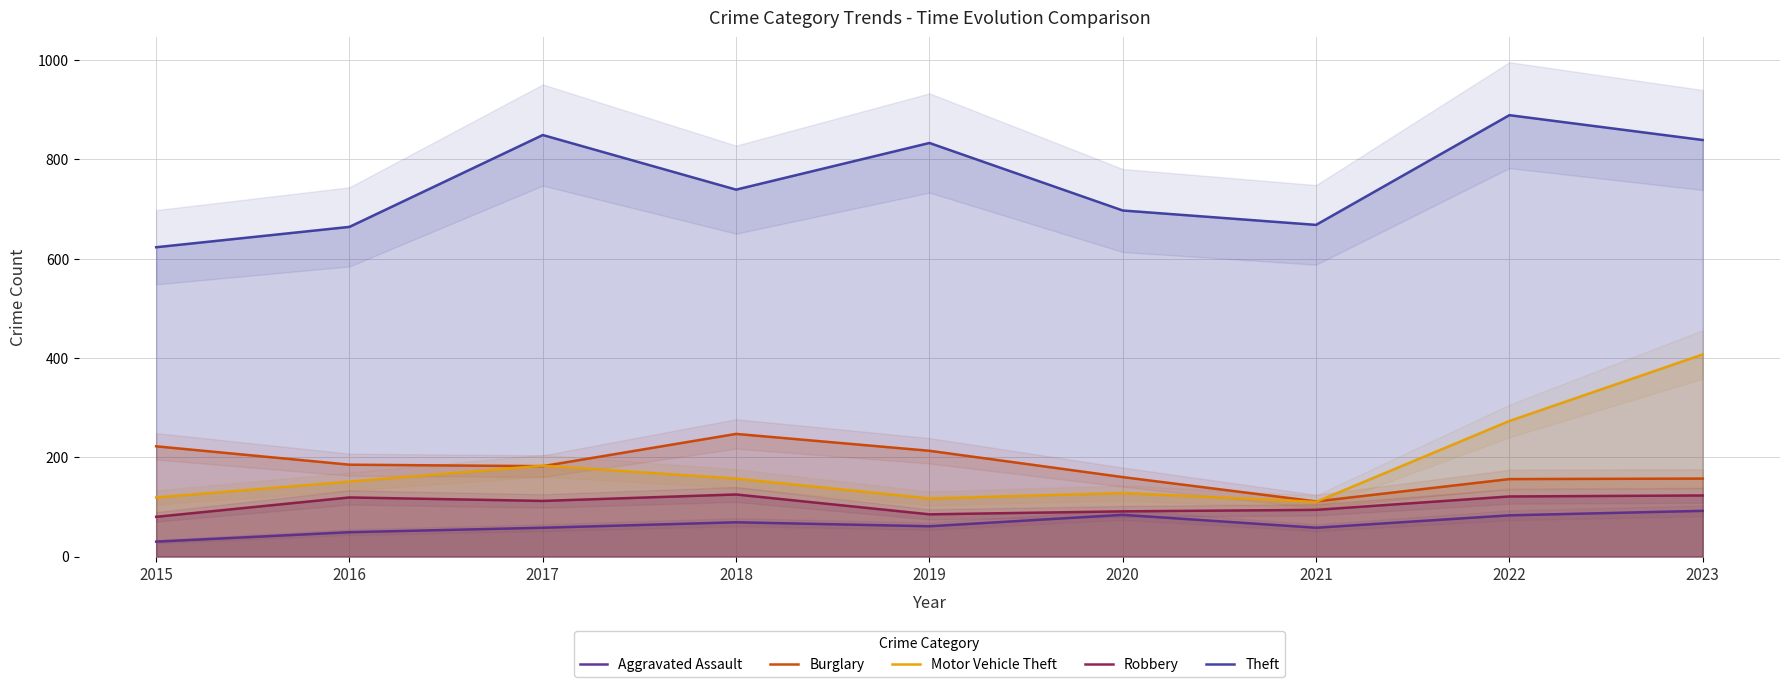

True or false: Robbery and Motor Vehicle Theft cross at least once.

False